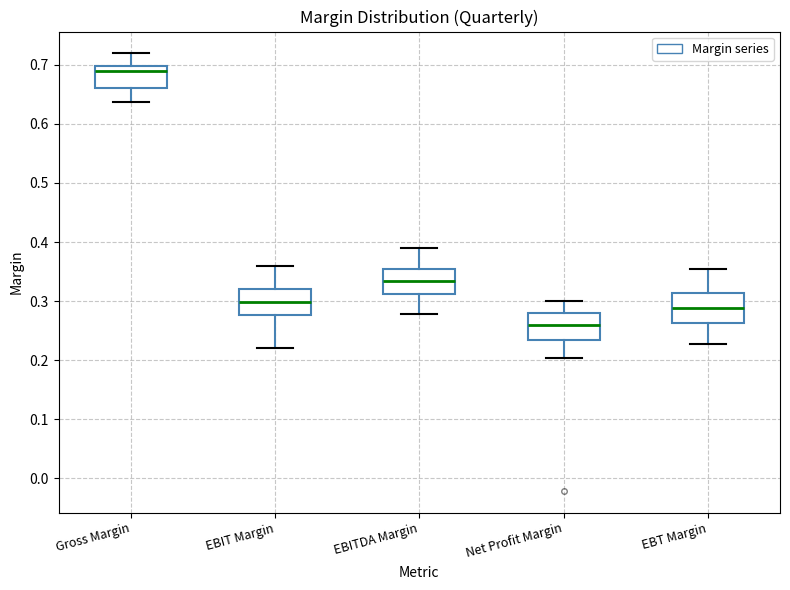

Which box has the lowest median line?

Net Profit Margin